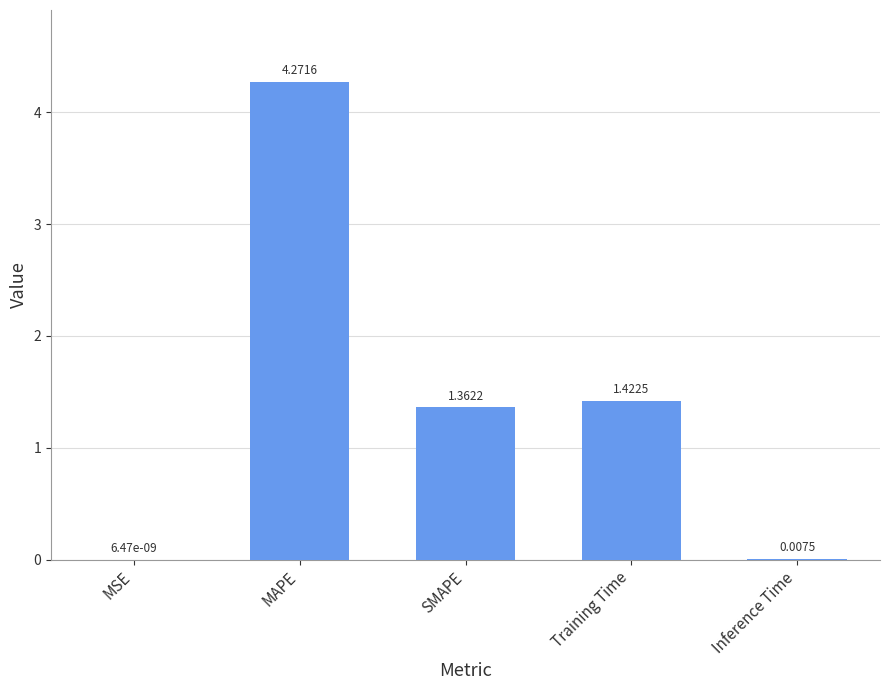

Which label corresponds to the largest value in the chart?

MAPE